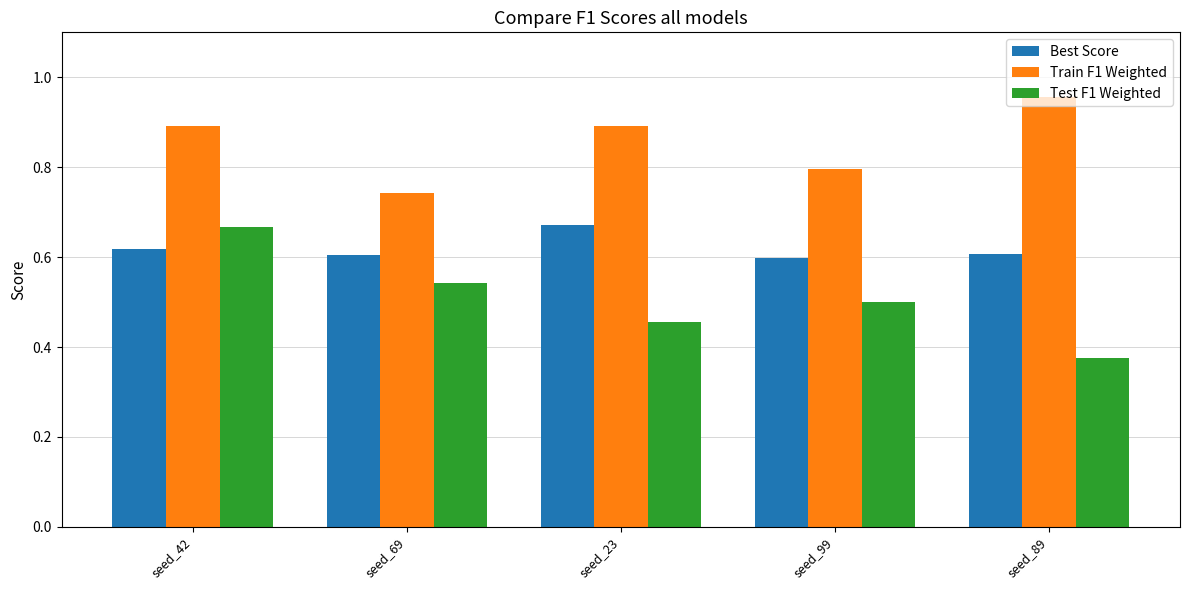

Which label corresponds to the largest value in the chart?

seed_89